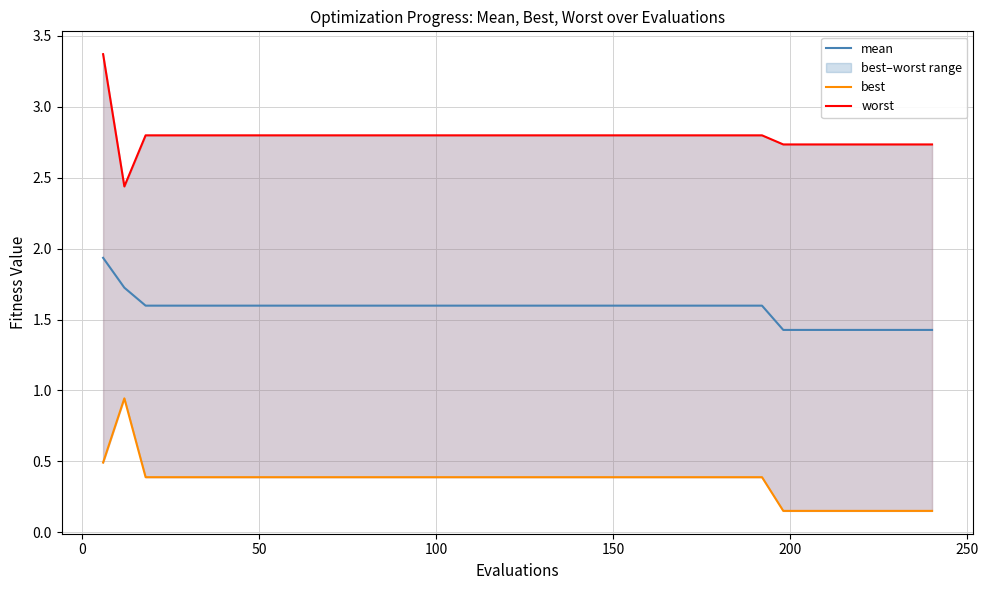

What is the lowest value of the mean series?

1.4